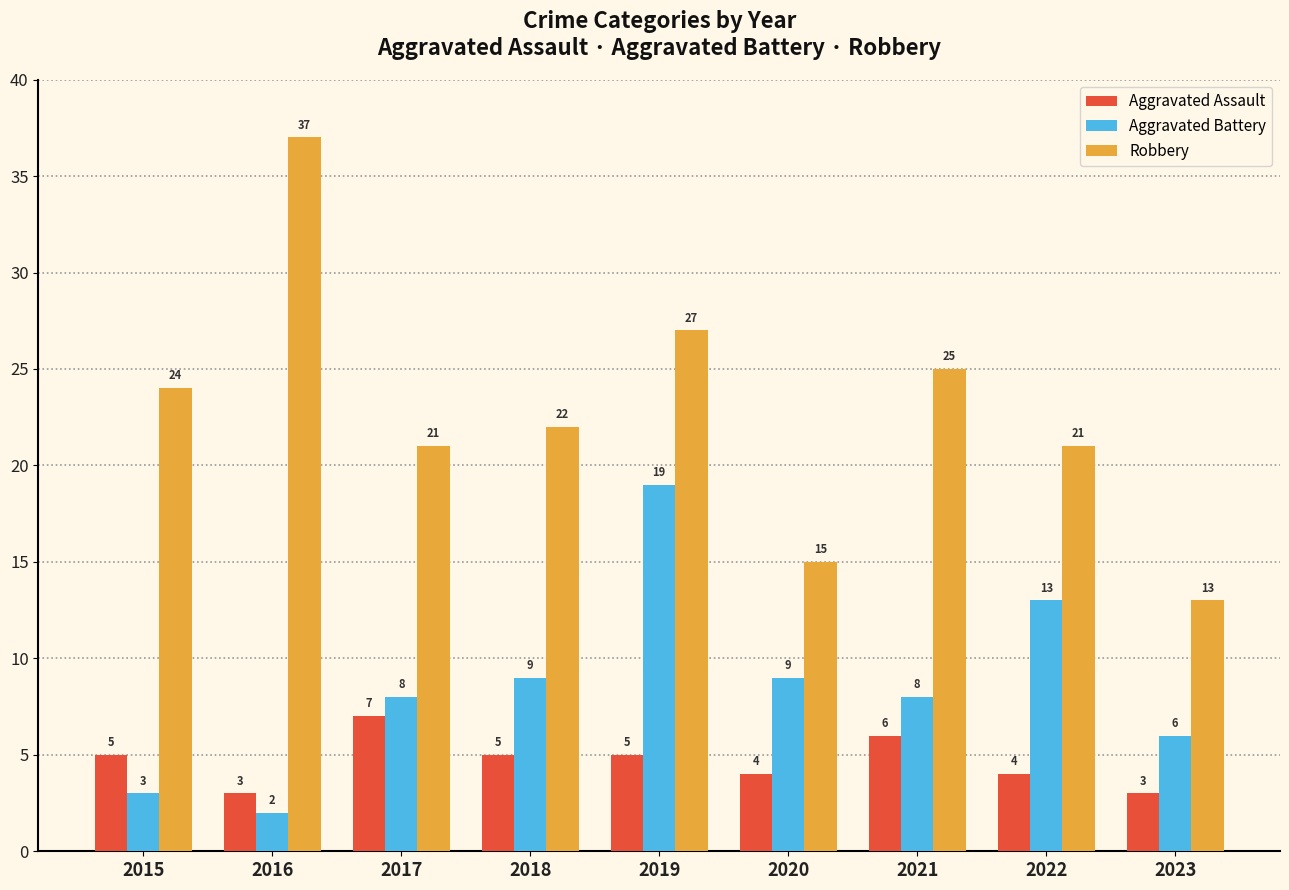

How many data points does each series have?

9